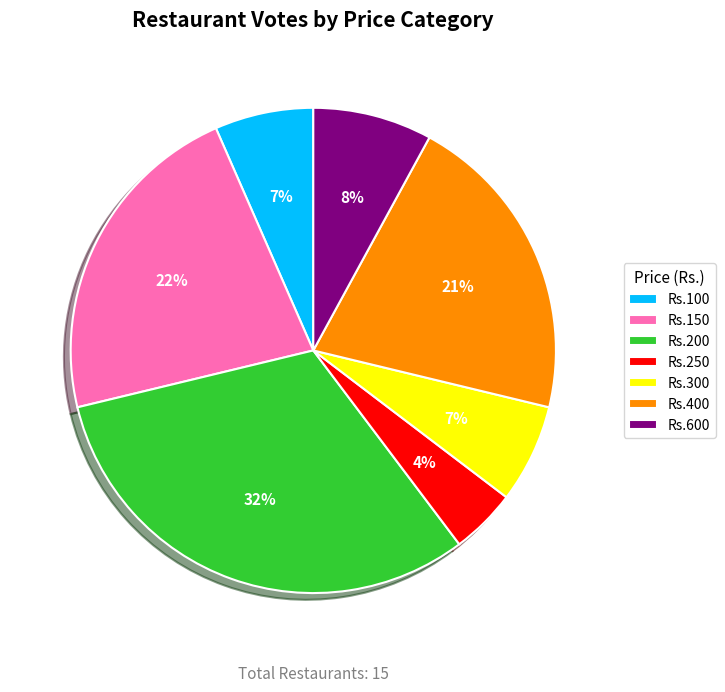

To the nearest percent, what portion does Rs.300 represent?

7%